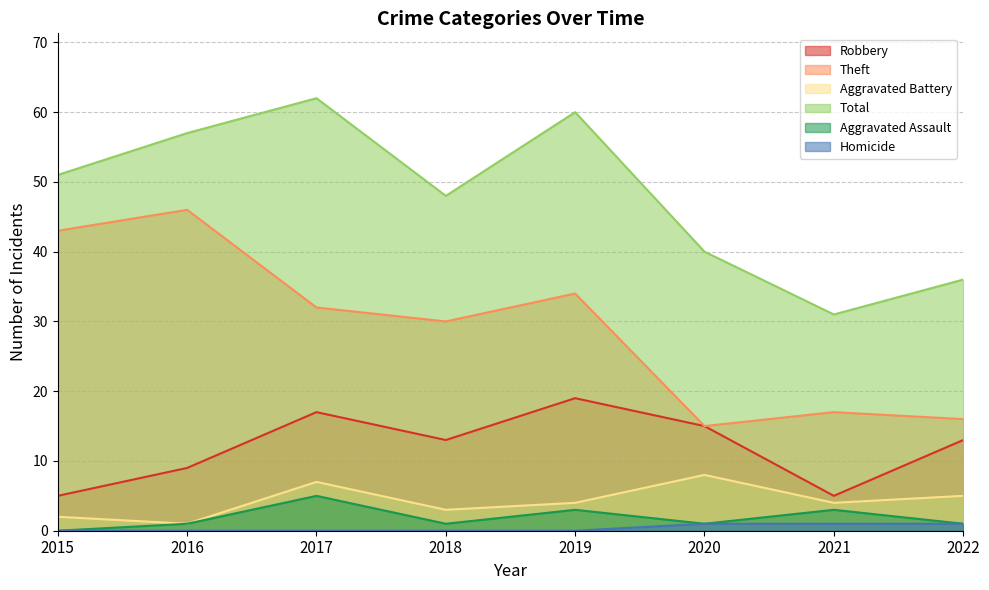

Where does the Theft series first go above 32?

2015